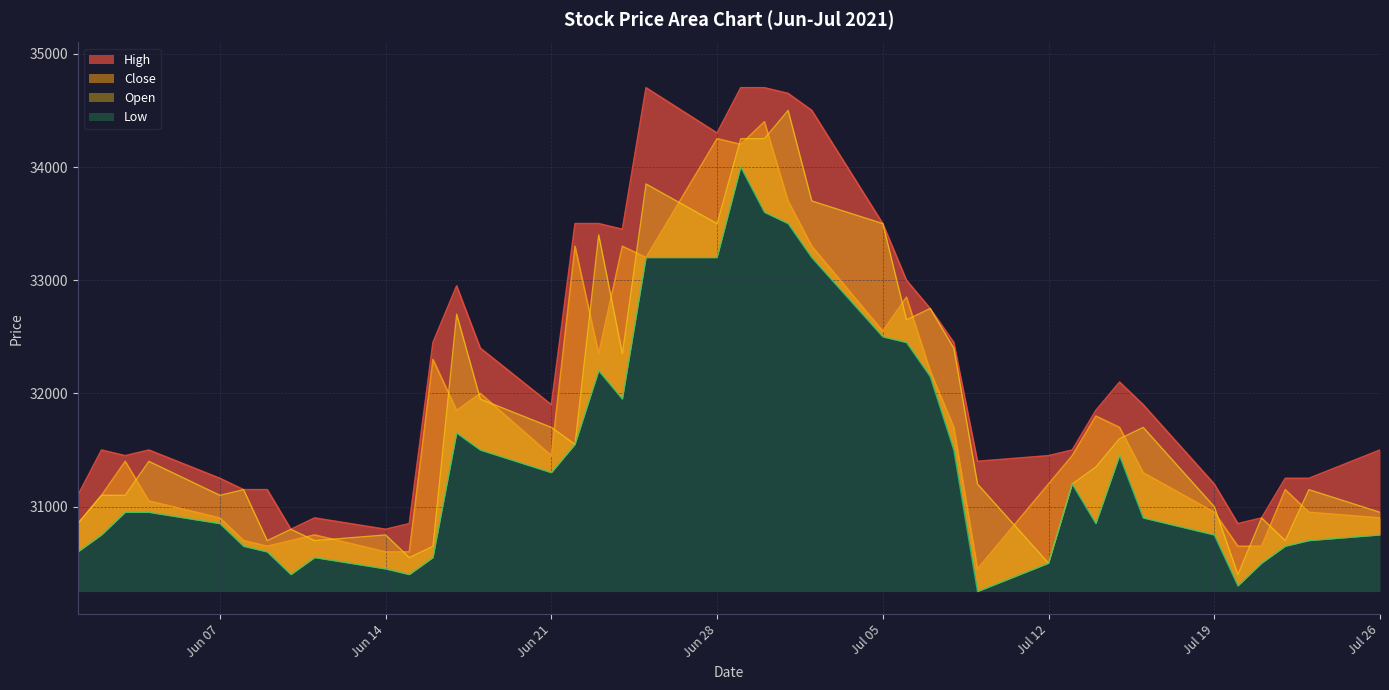

What is the minimum value for Low?

30250